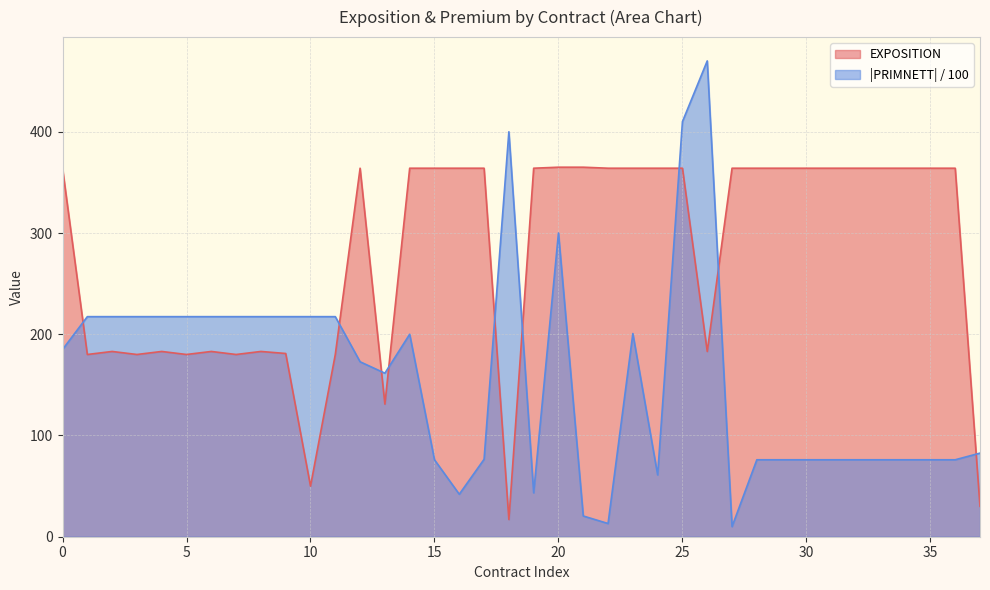

List the series in order of their peak value, lowest first.

EXPOSITION, |PRIMNETT| / 100